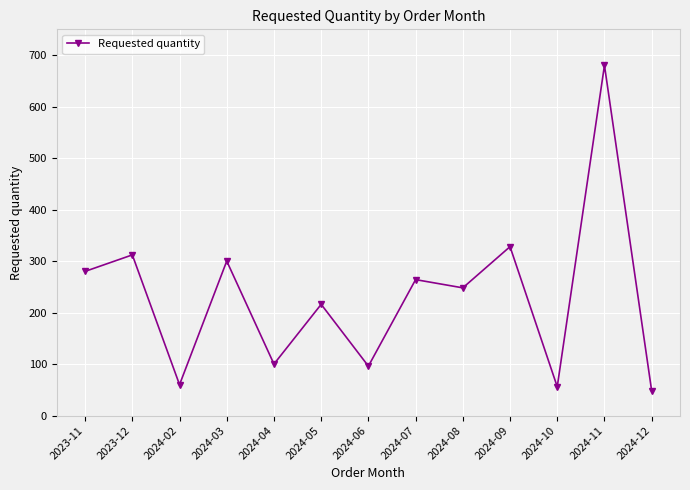

Reading left to right, list all the values displayed in this chart.

280	312	60	300	100	216	96	264	248	328	56	680	48